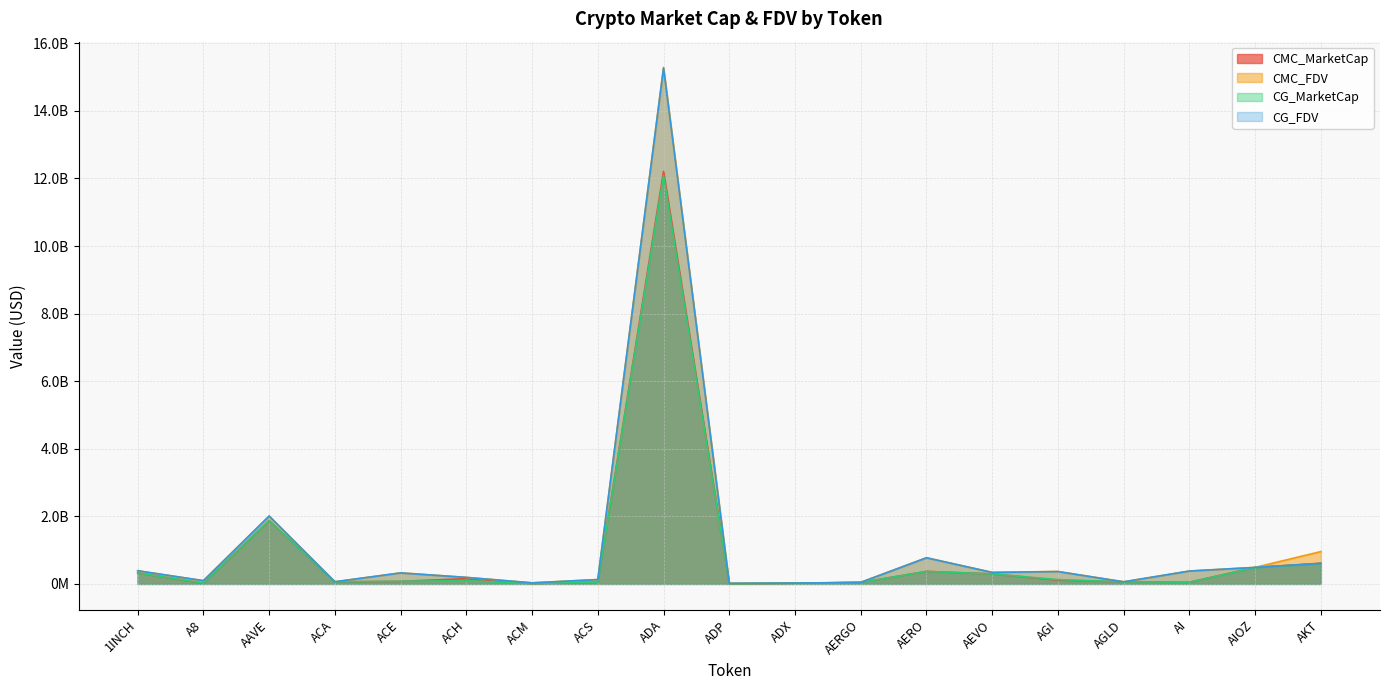

Where does the CMC_MarketCap series first go above 74863936?

1INCH